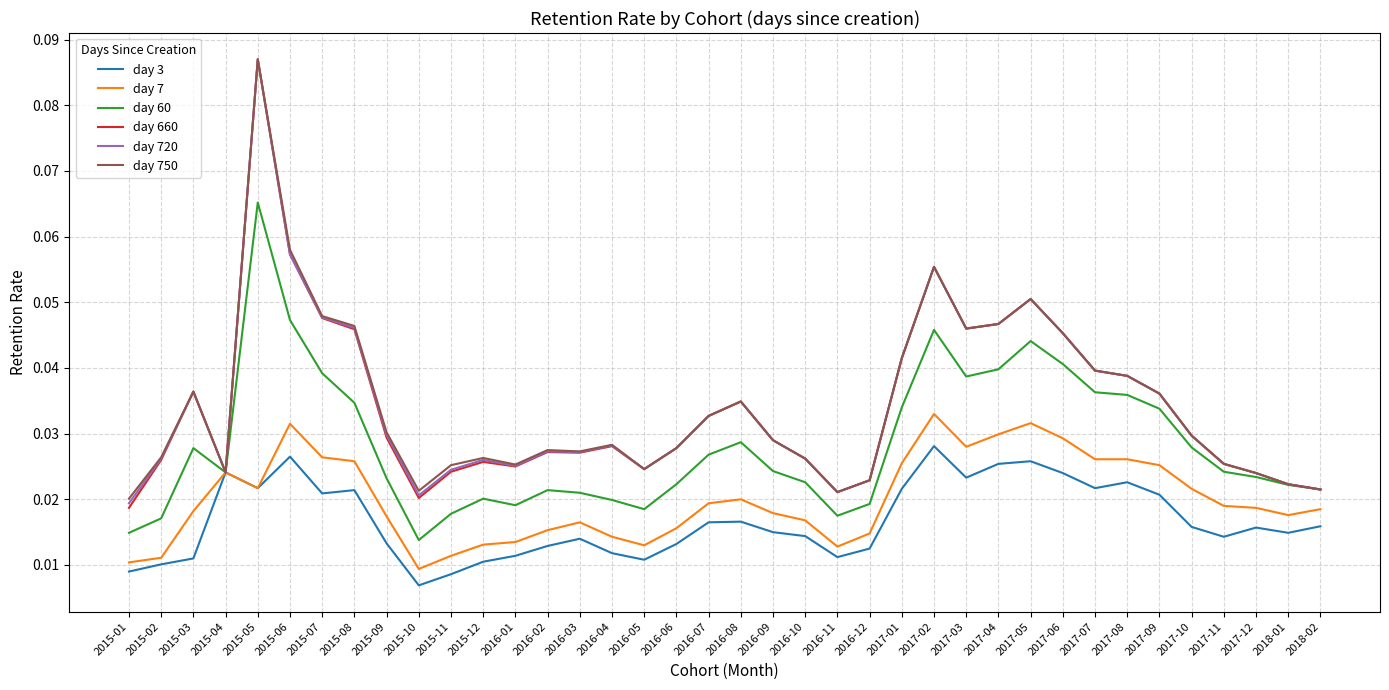

At which category is the sum across all series the highest?

2015-05